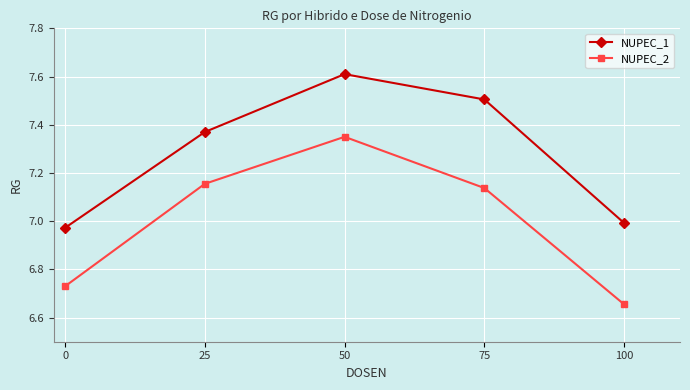

What is the difference between the second highest and minimum values in the NUPEC_2 series?

0.5